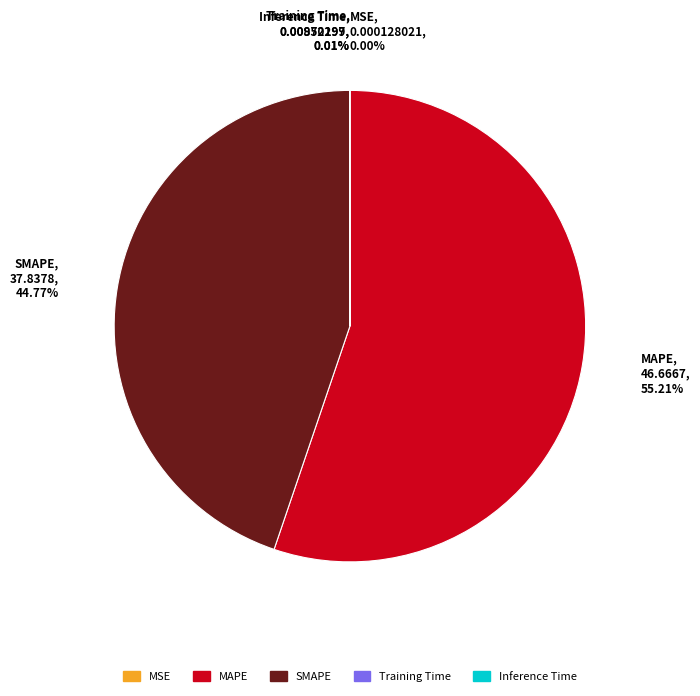

Which has a higher value, MAPE, 46.6667, 55.21% or SMAPE, 37.8378, 44.77%?

MAPE, 46.6667, 55.21%